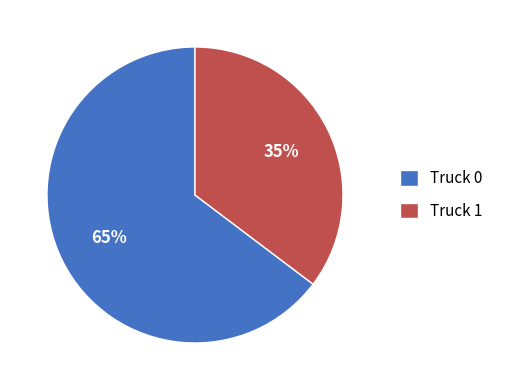

Which slice represents more than half of the pie?

Truck 0